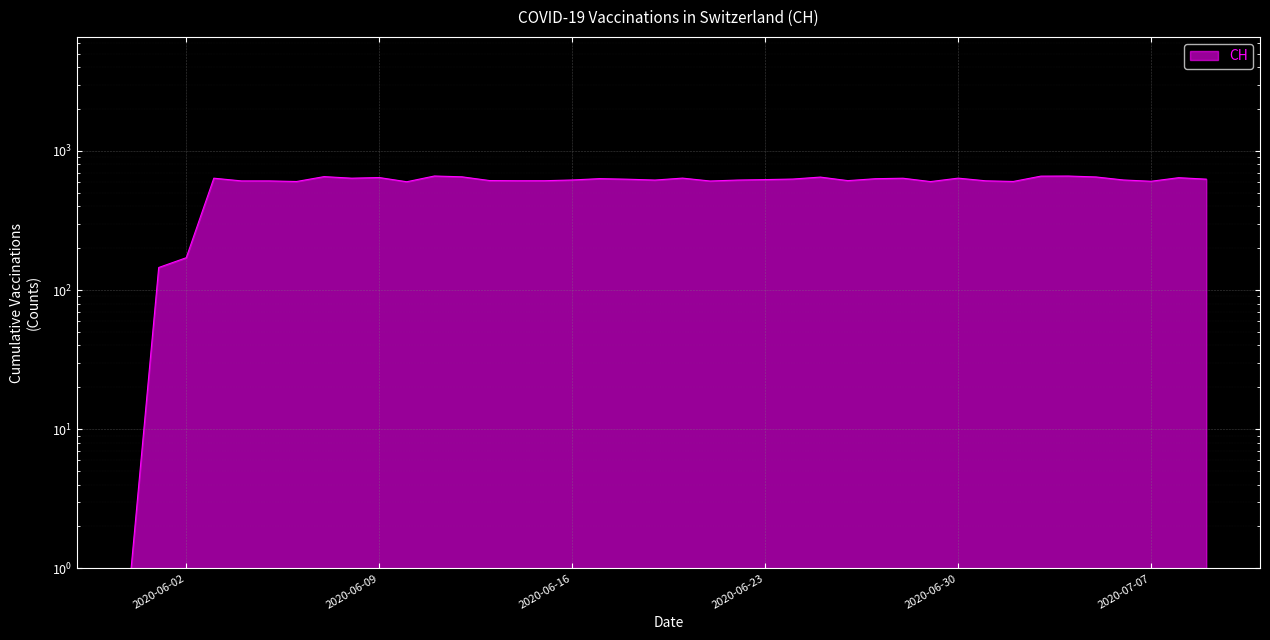

Which label corresponds to the largest value in the chart?

2020-06-11